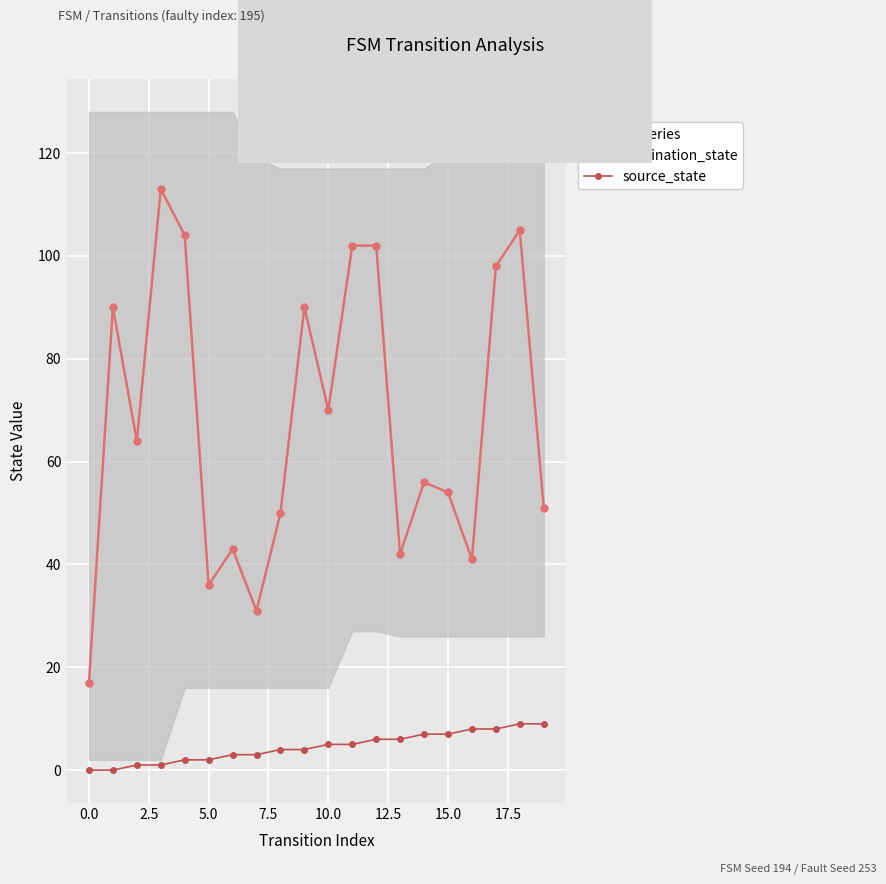

Reading right to left, transcribe all the data shown in this chart.

destination_state: 51	105	98	41	54	56	42	102	102	70	90	50	31	43	36	104	113	64	90	17
source_state: 9	9	8	8	7	7	6	6	5	5	4	4	3	3	2	2	1	1	0	0